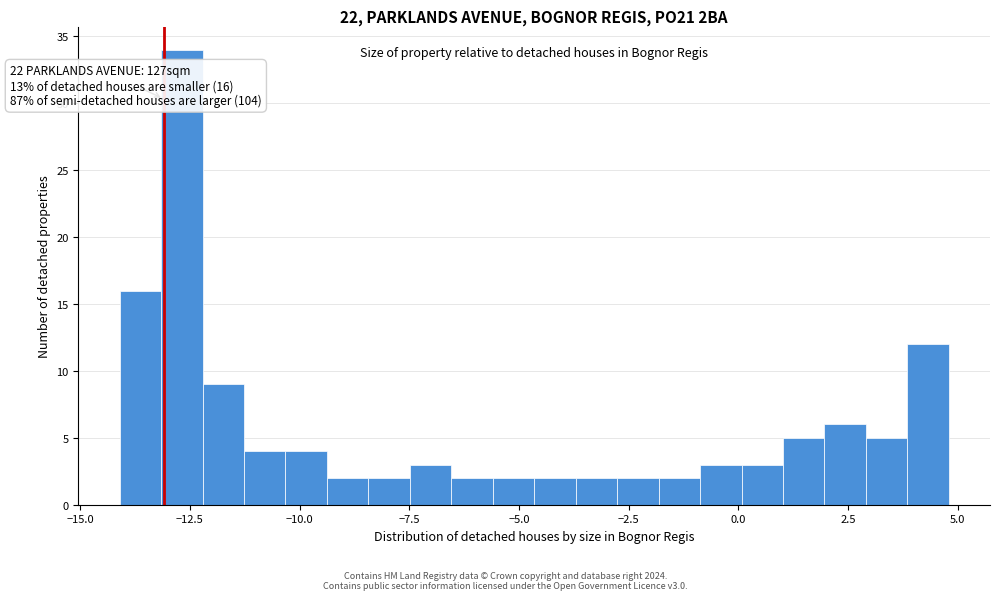

Around what value on the x-axis is the tallest bar? Give the approximate position of its centre, as read against the axis.

-12.5